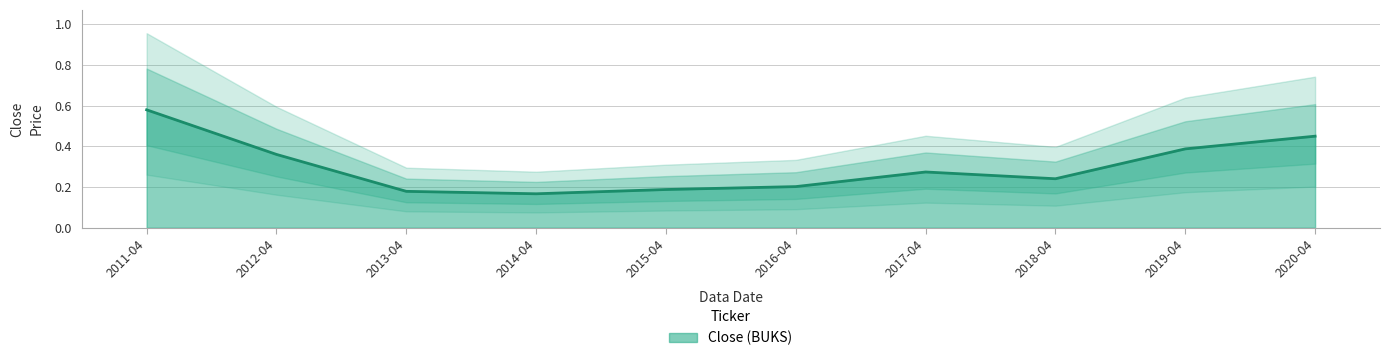

What is the sum of all values?

3.0